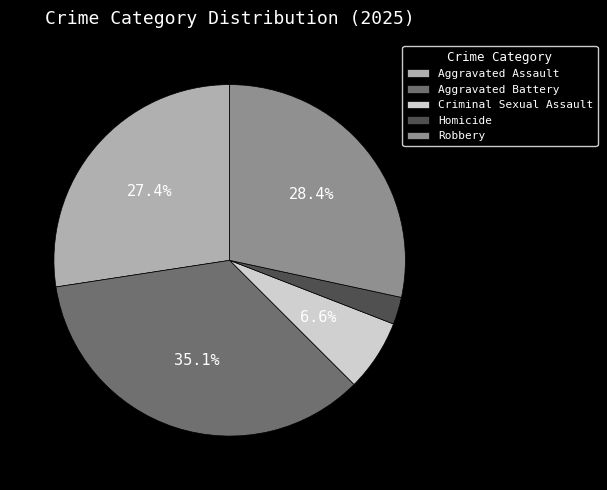

Rank the categories by value from lowest to highest.

Homicide, Criminal Sexual Assault, Aggravated Assault, Robbery, Aggravated Battery